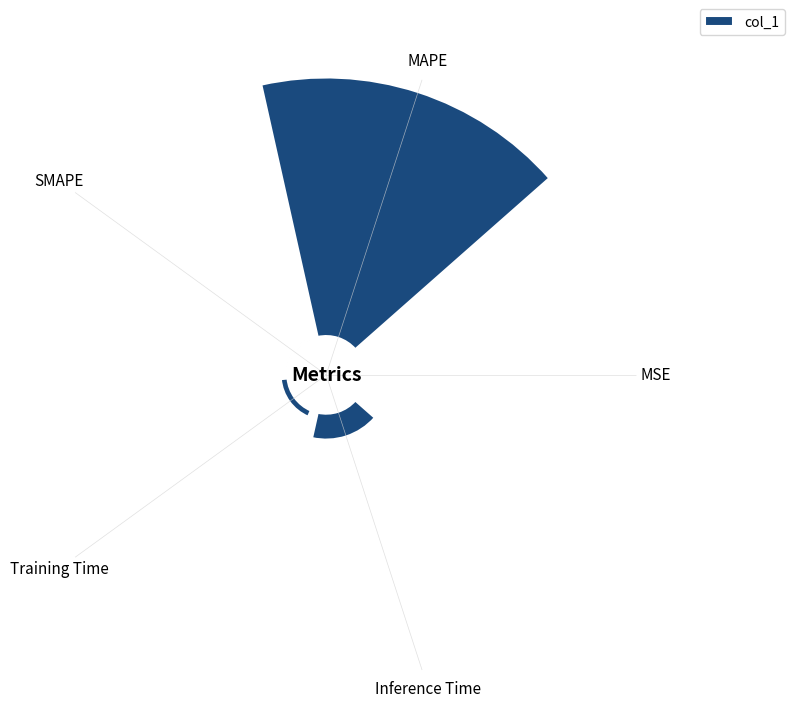

Reading left to right, transcribe all the data shown in this chart.

MSE=0.0	MAPE=10.0	SMAPE=0.1	Training Time=0.3	Inference Time=1.0